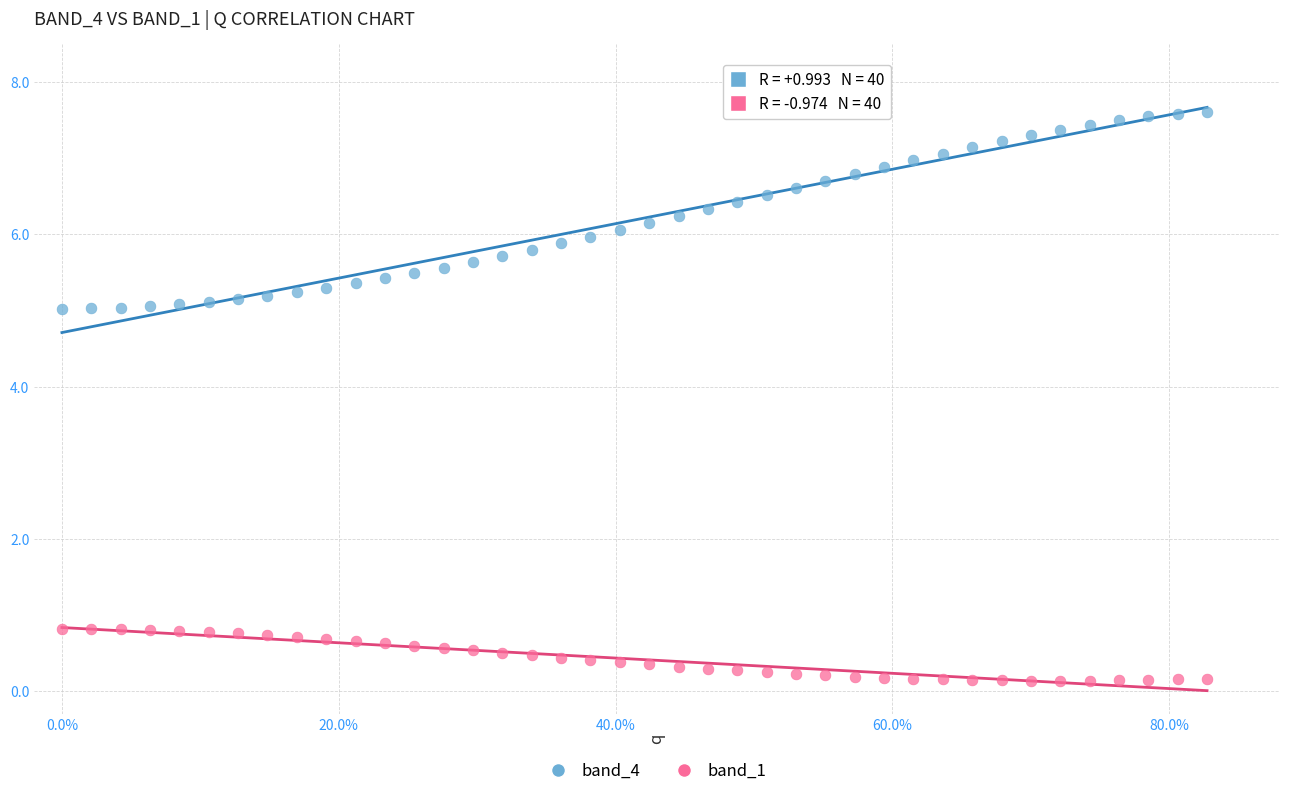

What is the X range (max minus min) for the scatter plot?

0.8